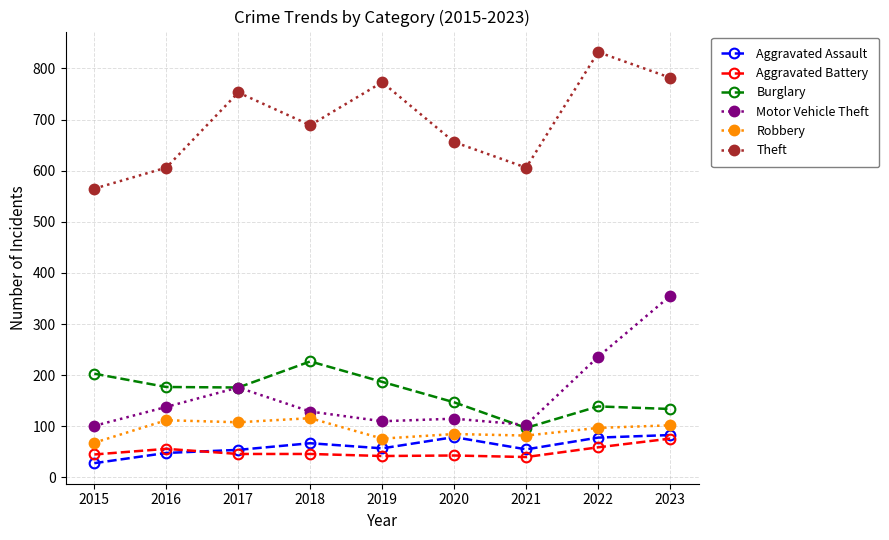

True or false: Motor Vehicle Theft has a value of 25 at 2019.

False